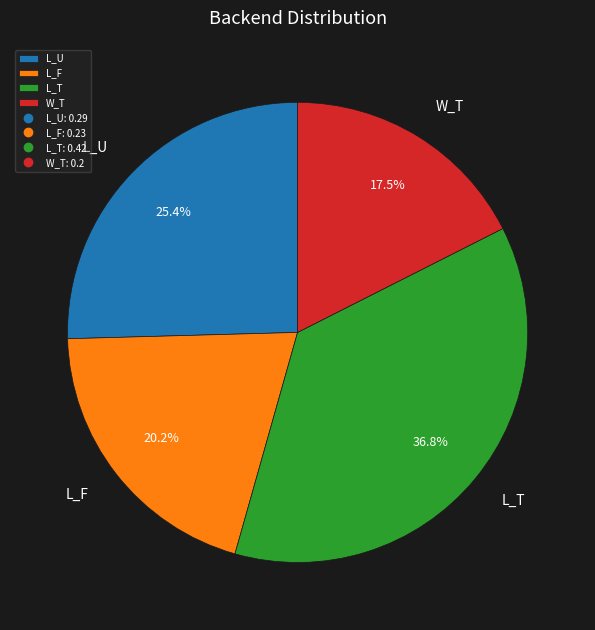

To the nearest percent, what percentage of the pie is L_F?

20%